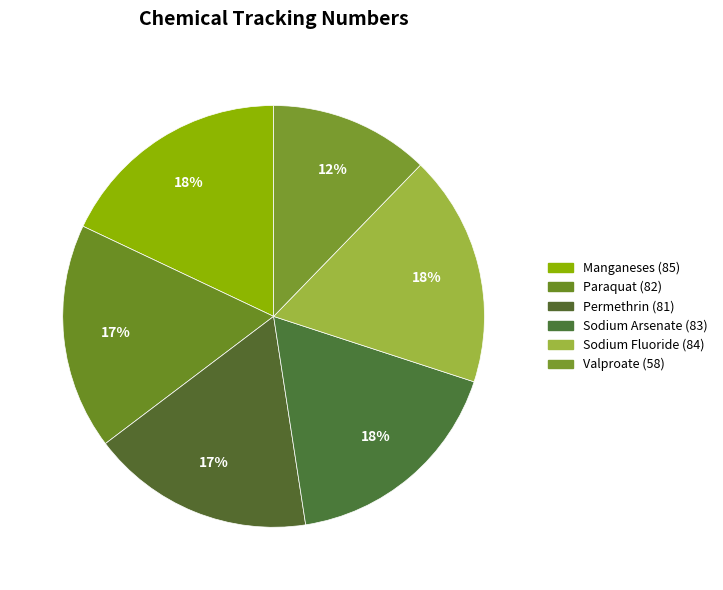

Is there a majority slice in this chart?

No